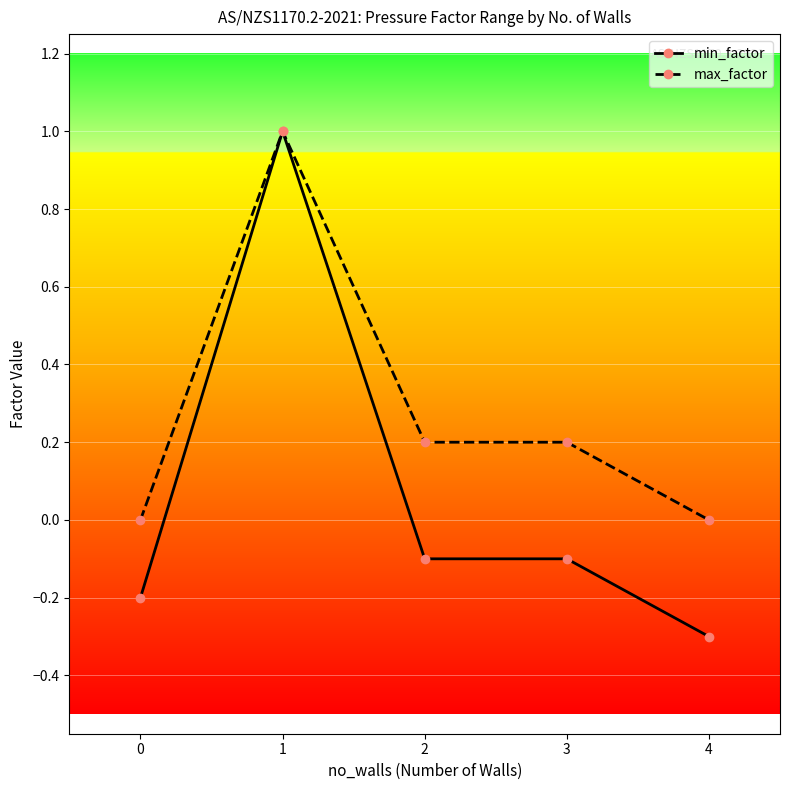

Reading left to right, list all the values displayed in this chart.

min_factor: -0.2	1.0	-0.1	-0.1	-0.3
max_factor: 0.0	1.0	0.2	0.2	0.0